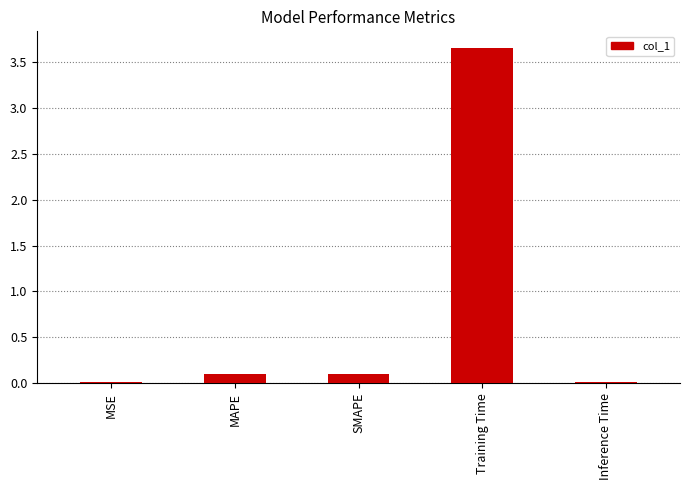

The value at Training Time is 4.9. True or false?

False